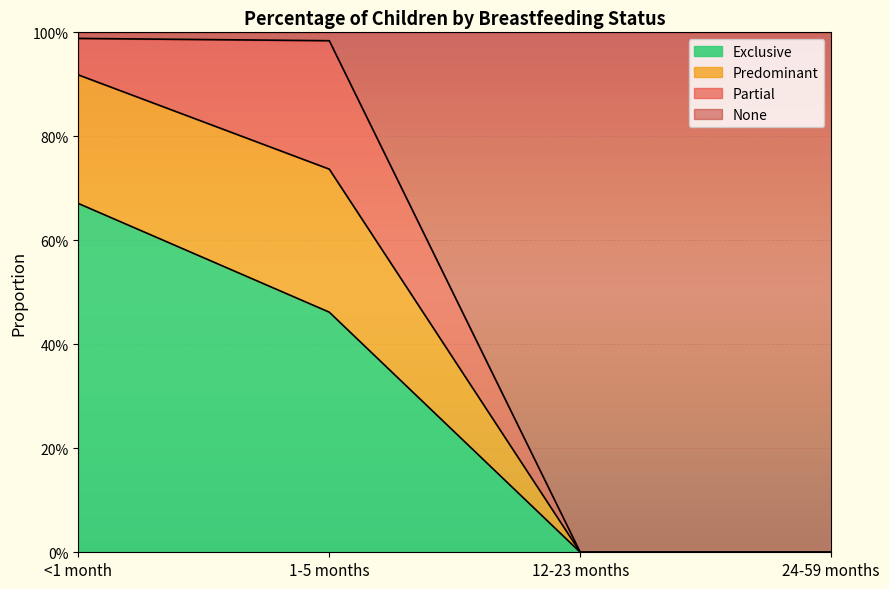

How many lines are shown in the chart?

3